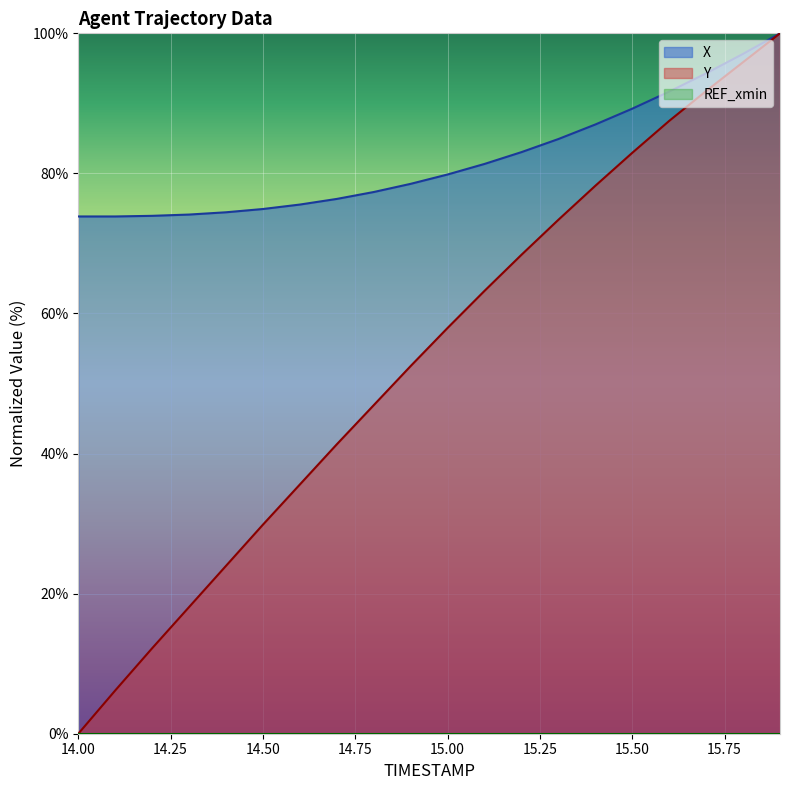

Is the value of X at 14.5 greater than the value of Y at 14.6?

Yes